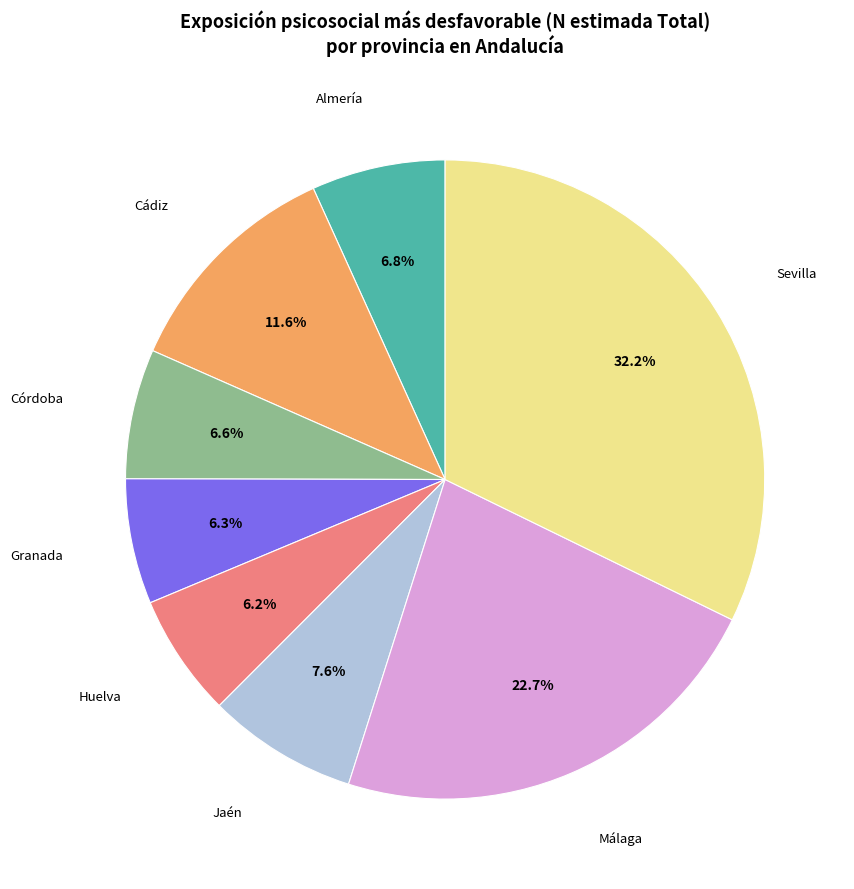

To the nearest percent, what is the average slice percentage?

12%